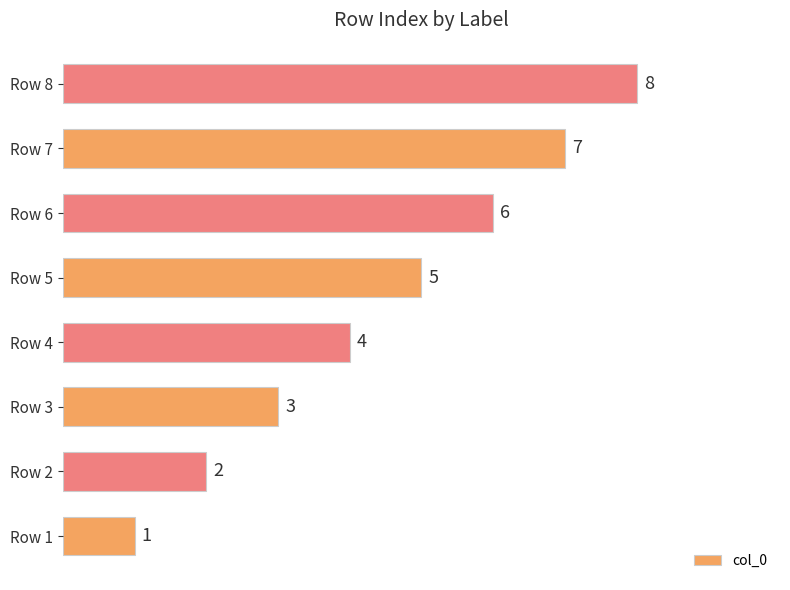

List the labels in order of value, smallest first.

Row 1, Row 2, Row 3, Row 4, Row 5, Row 6, Row 7, Row 8